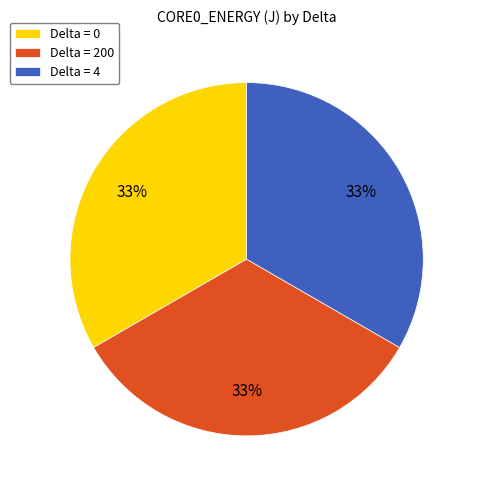

True or false: Delta = 0 accounts for 24% of the total.

False